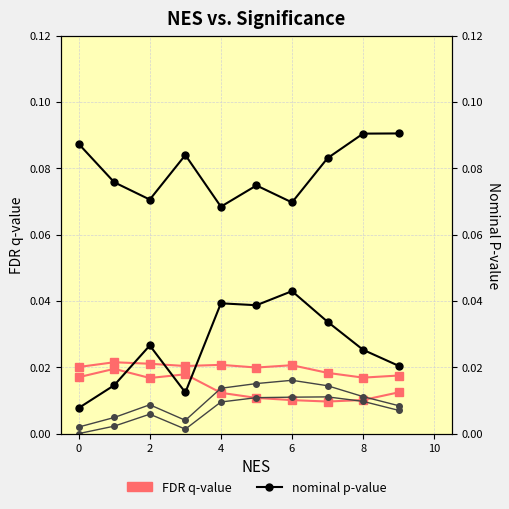

True or false: nominal p-value and FDR q-value cross at least once.

False